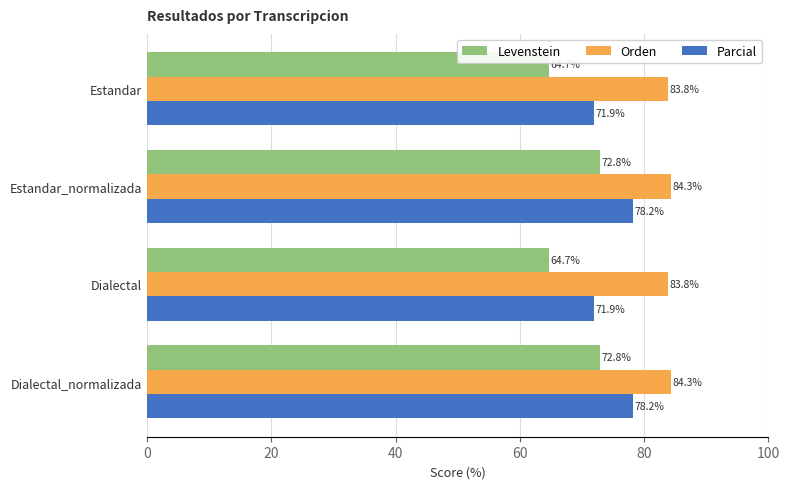

Read the Levenstein value at Estandar_normalizada.

72.8